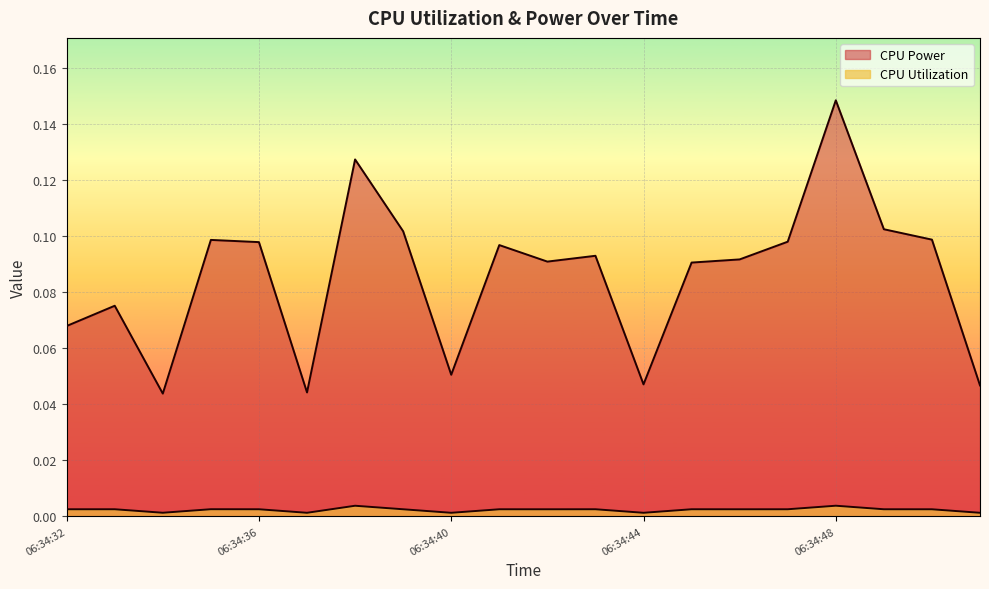

At which category is the sum across all series the highest?

06:34:48